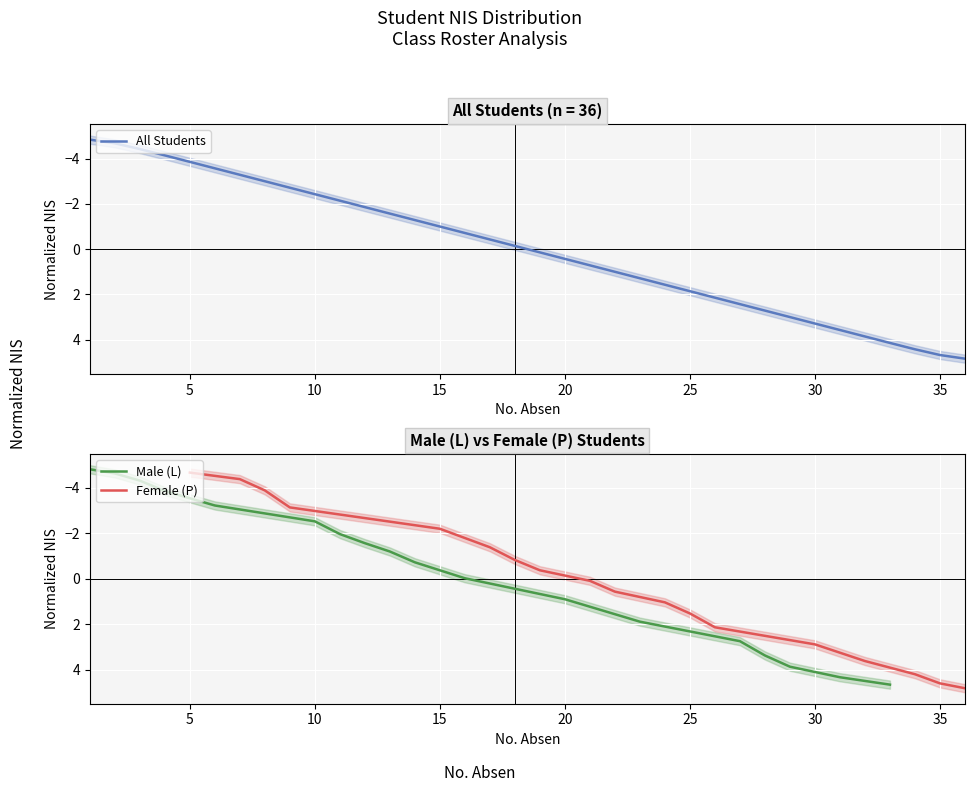

Is it true that the value at 4 is -6.4?

False